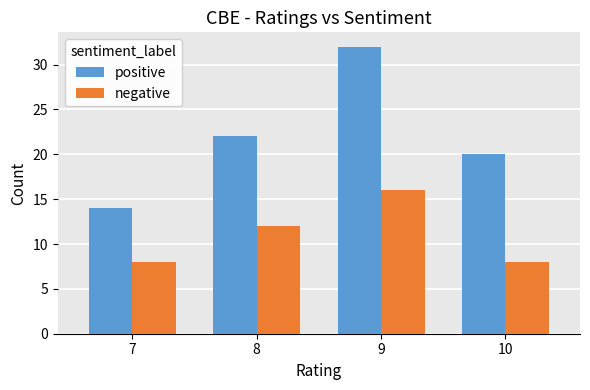

What is the difference between the maximum and minimum values in the negative series?

8